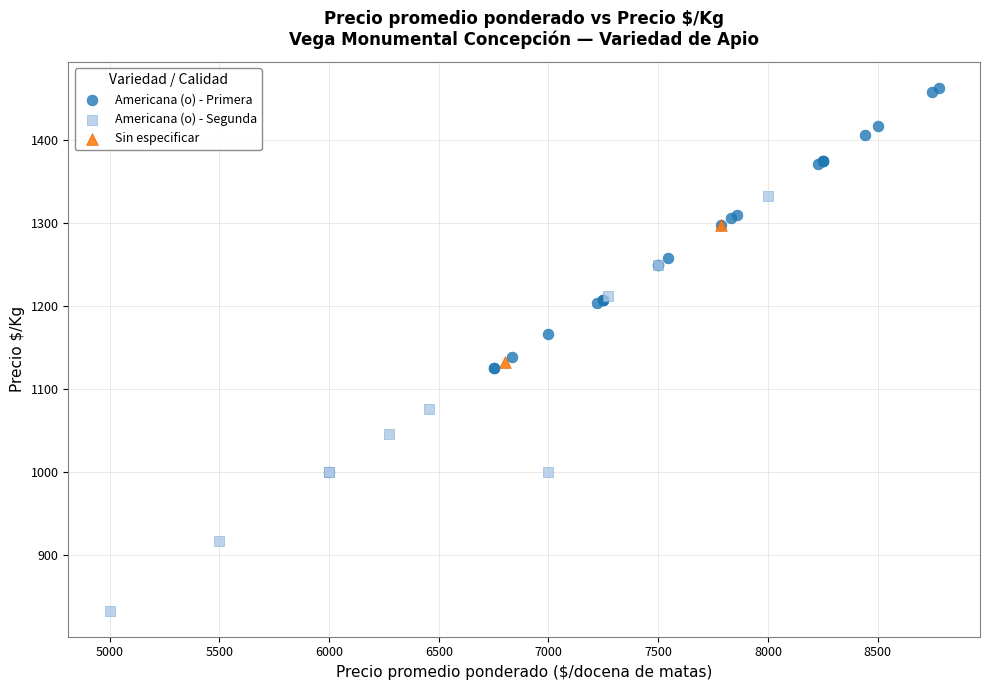

What are all the series names shown in the legend?

Americana (o) - Primera, Americana (o) - Segunda, Sin especificar